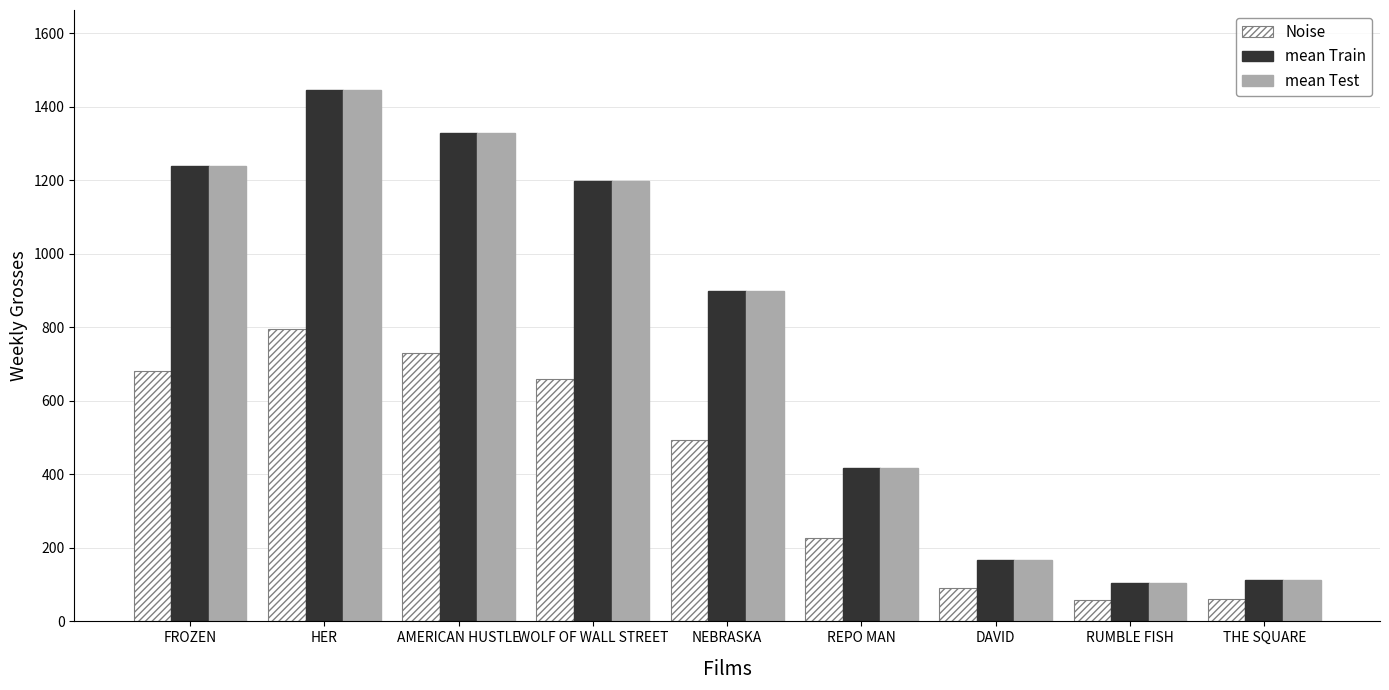

What is the difference between the highest and lowest values at FROZEN?

558